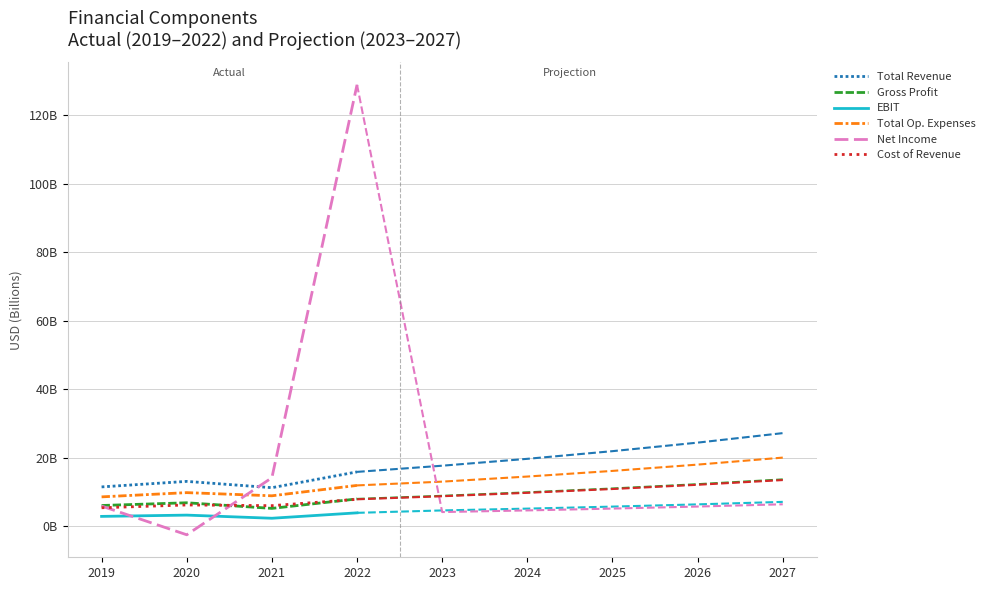

At which category does the chart reach its minimum across all series?

2020